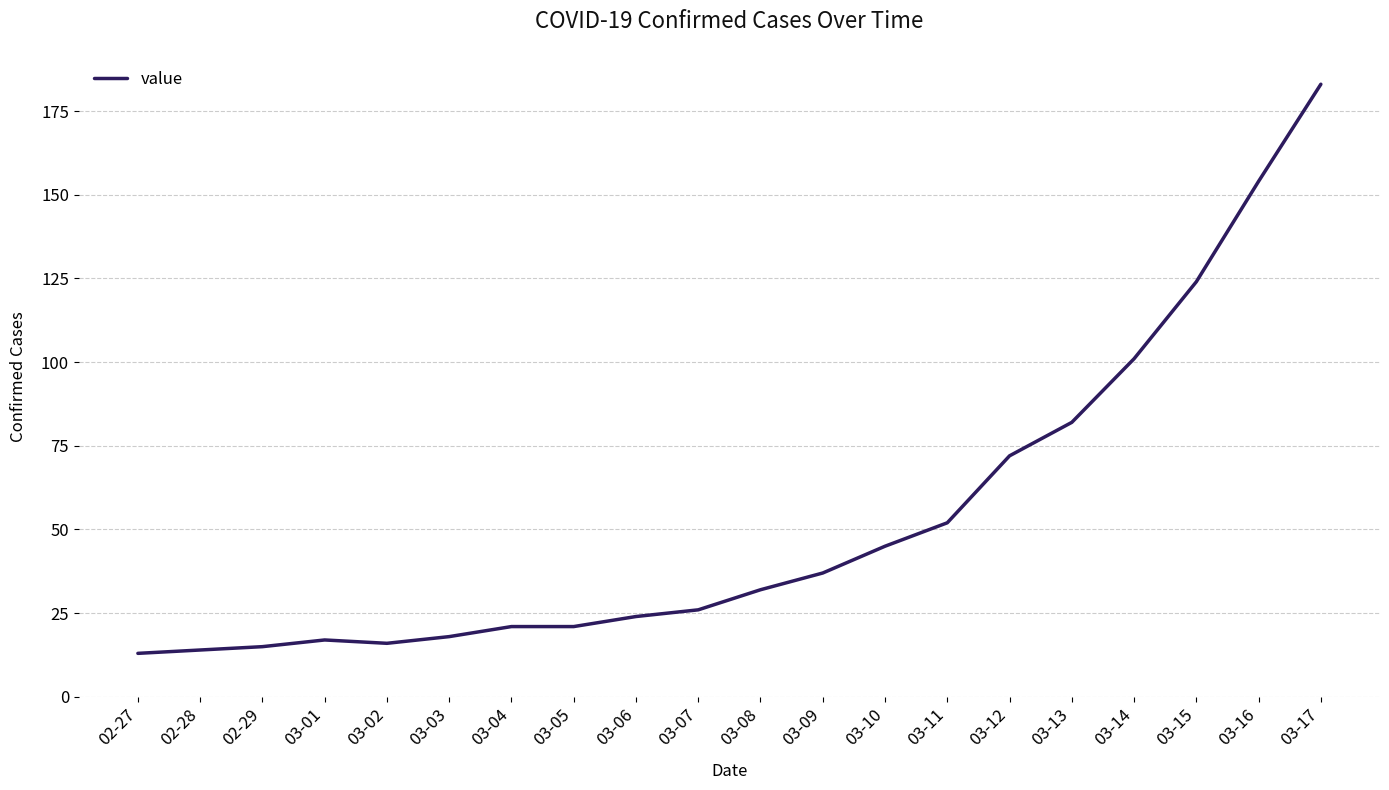

What is the change in value from 03-04 to 03-12?

+51